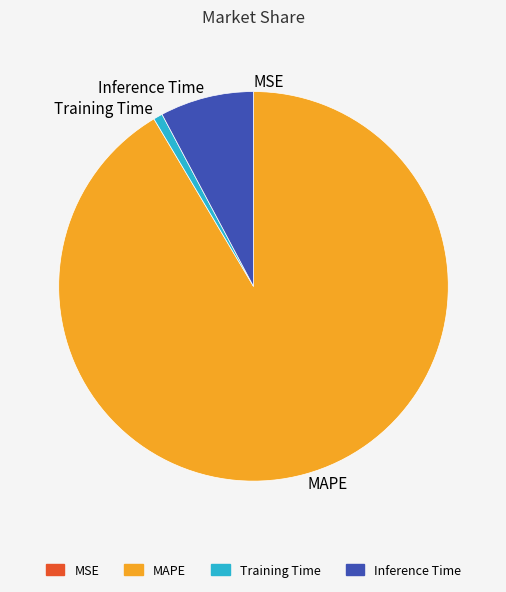

True or false: MAPE accounts for 91% of the total.

True